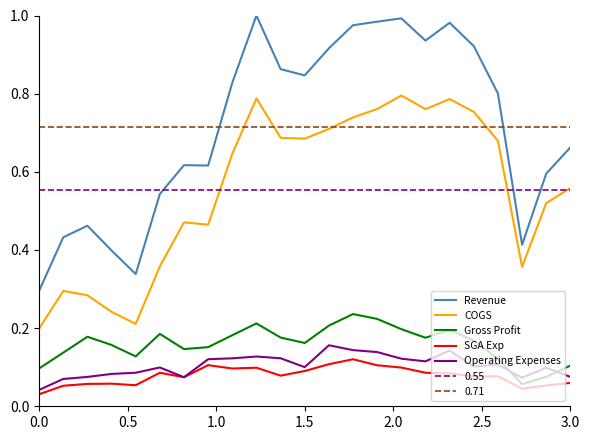

True or false: COGS and Gross Profit intersect in this chart.

False